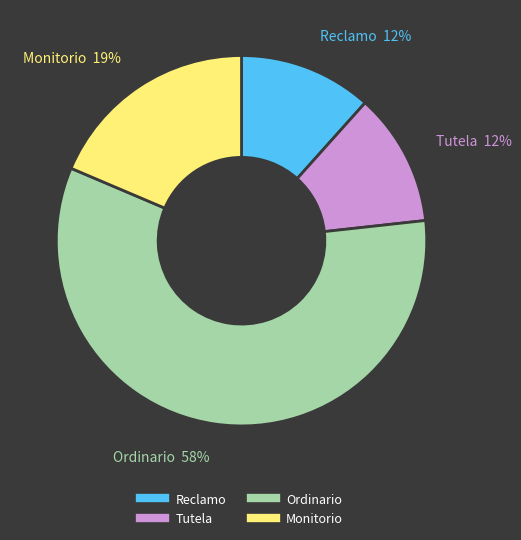

To the nearest percent, what is the average slice percentage?

25%